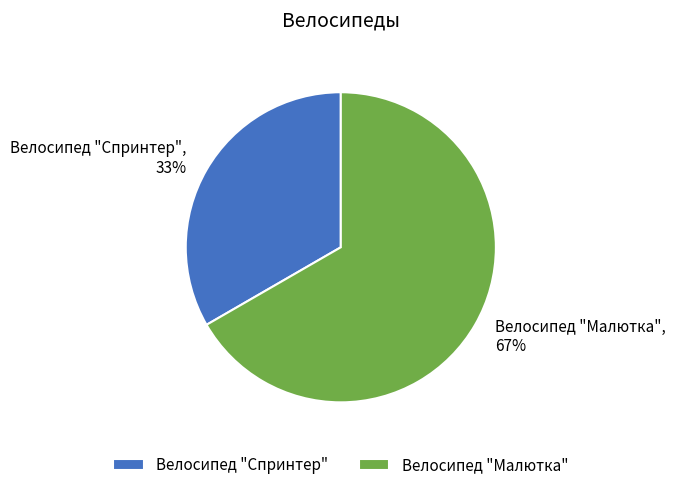

Which slice is the smallest?

Велосипед "Спринтер"